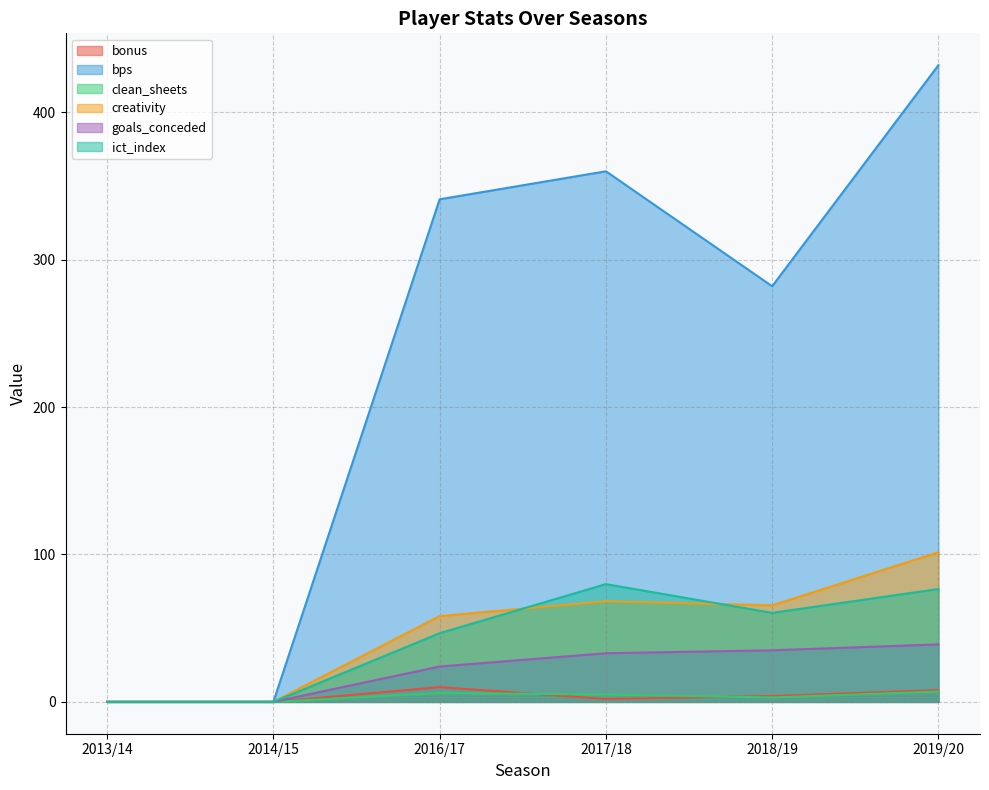

Where does the bonus series first go above 4?

2016/17